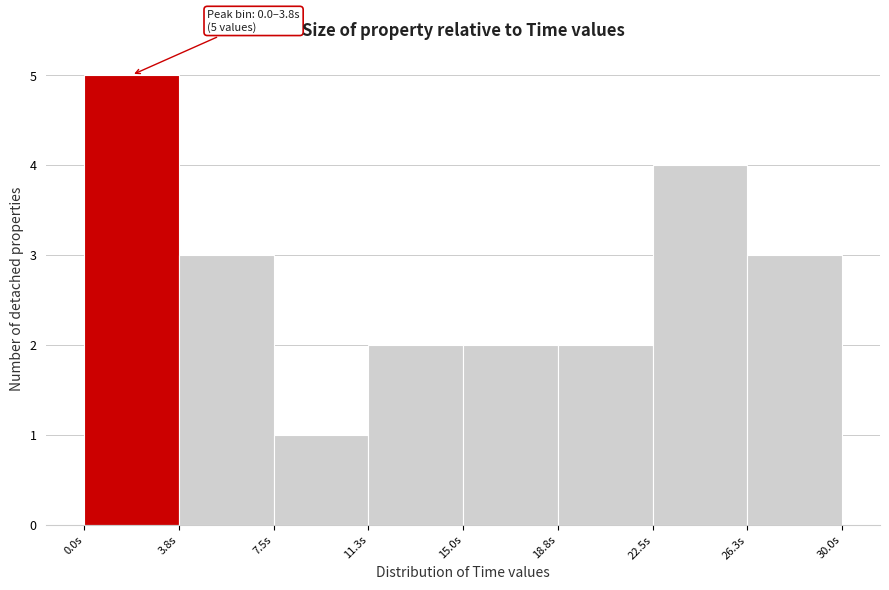

Over which range of the x-axis is the bar tallest?

0.0 to 4.0